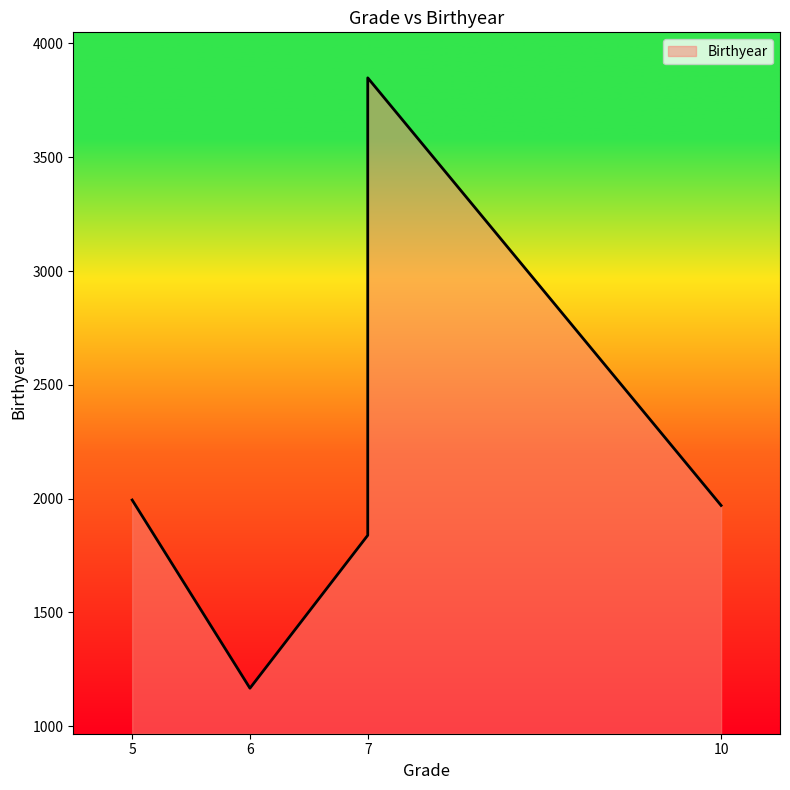

Which has a higher value, 5 or 7?

7